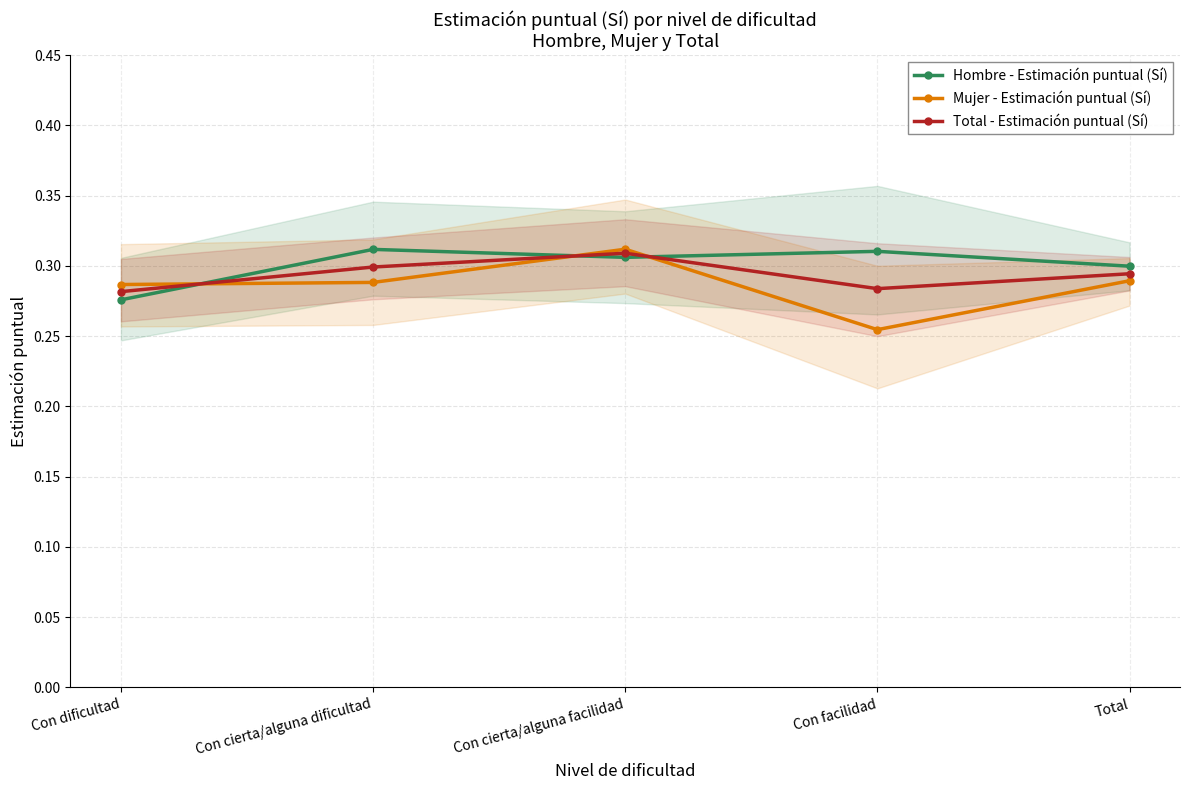

List the labels in order of Total - Estimación puntual (Sí) value, smallest first.

Con dificultad, Con facilidad, Total, Con cierta/alguna dificultad, Con cierta/alguna facilidad